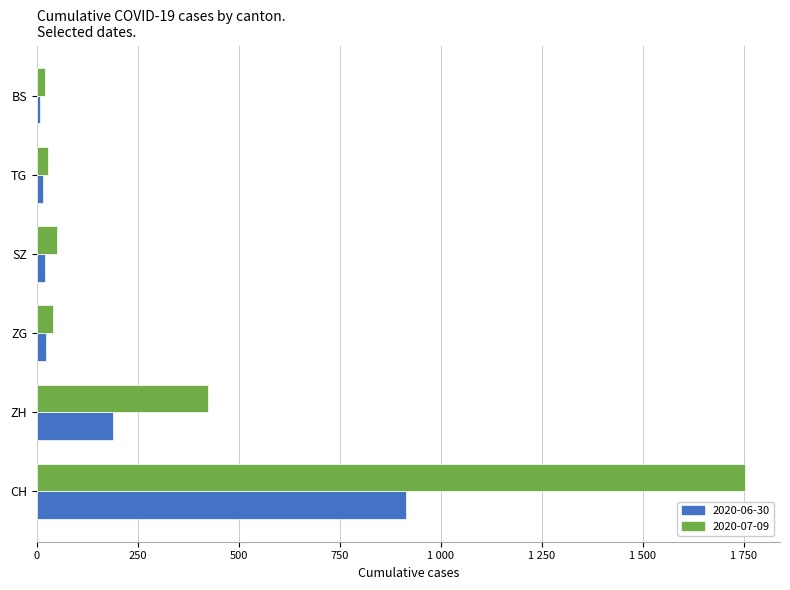

What are all the series names shown in the legend?

2020-06-30, 2020-07-09